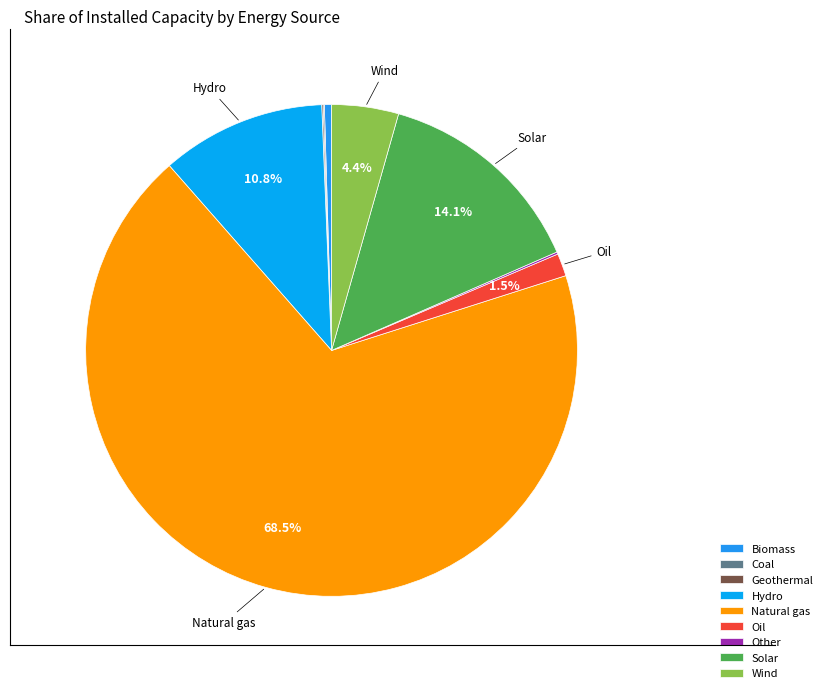

To the nearest percent, what portion does Oil represent?

1%